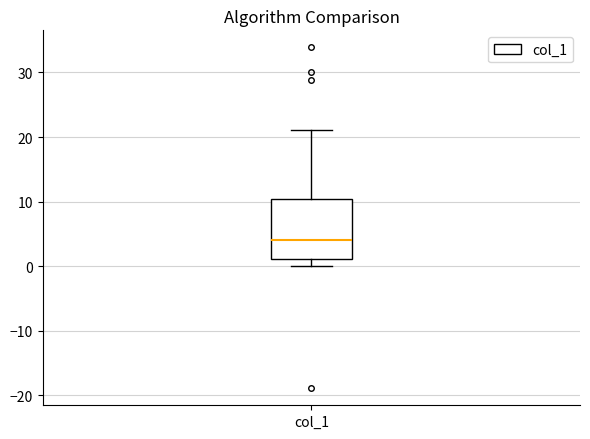

Where does the upper whisker of the box for col_1 end on the y-axis? The values are not printed on the chart, so give them approximately, as read against the axis.

21